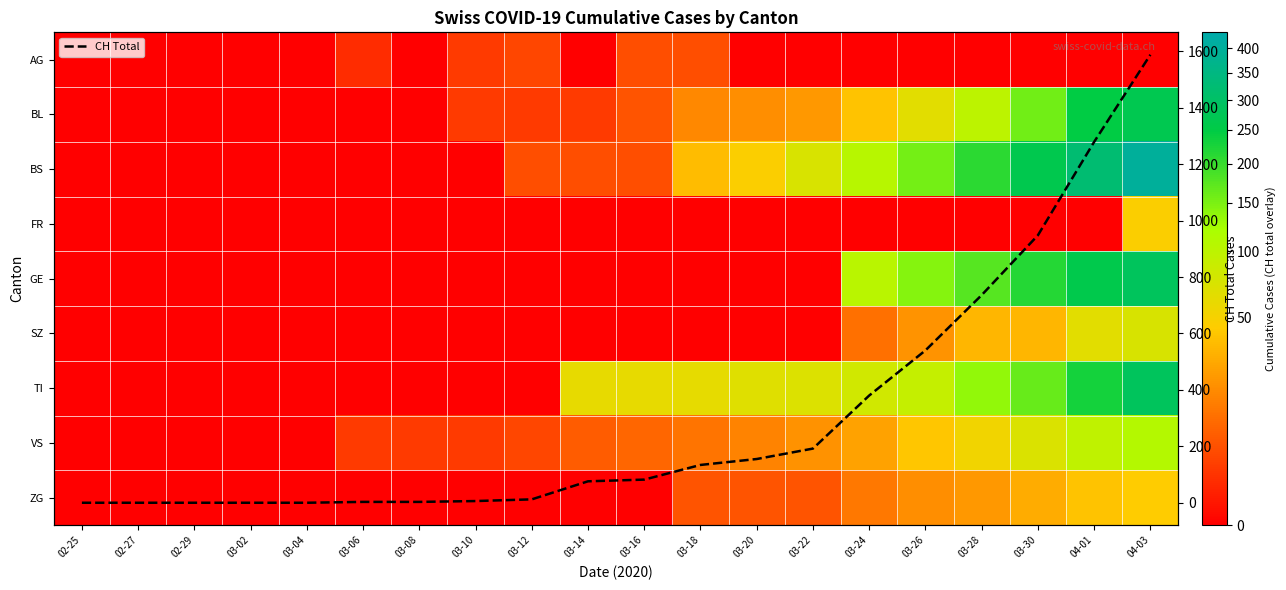

Is it true that ZG equals 17 at 03-14?

False